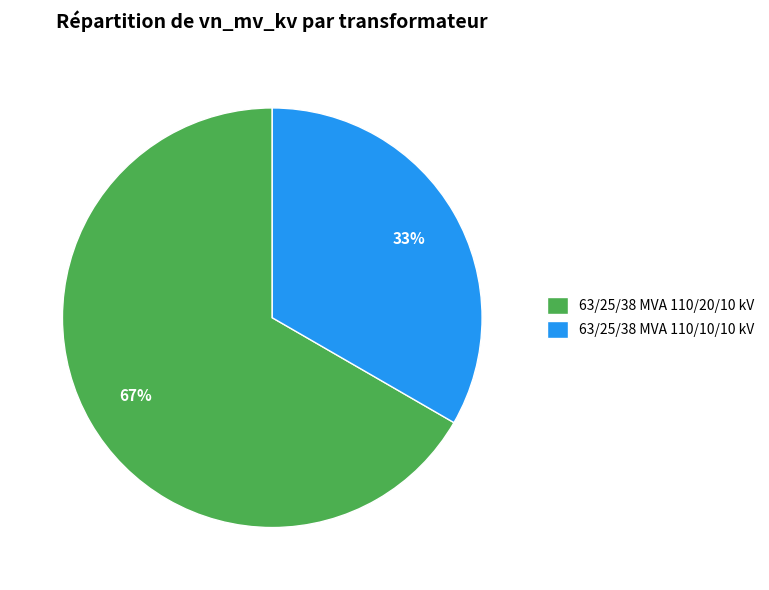

Which slice is the largest?

63/25/38 MVA 110/20/10 kV